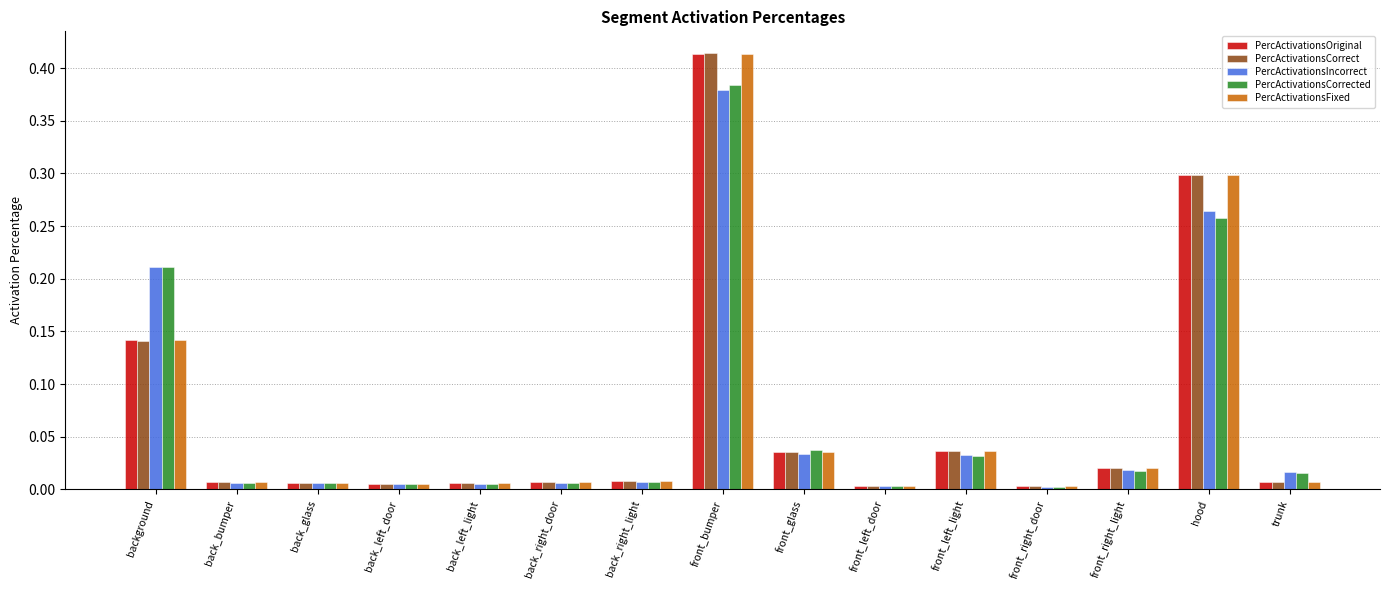

At which label does PercActivationsFixed reach its peak?

front_bumper